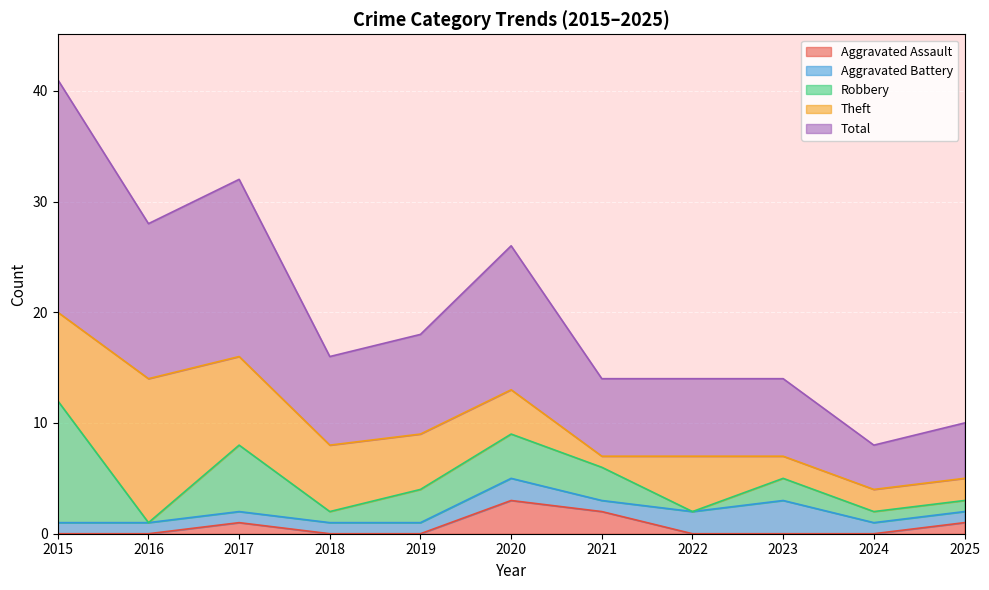

Is it true that Theft equals 3 at 2023?

False